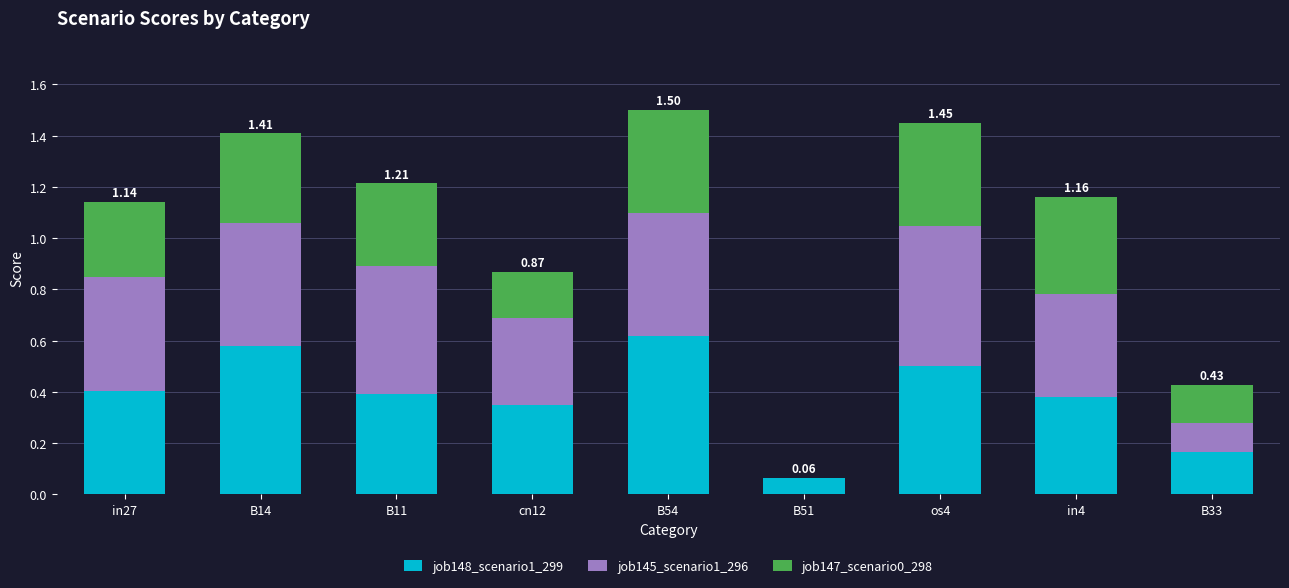

What is the total value across all series at in27?

1.1